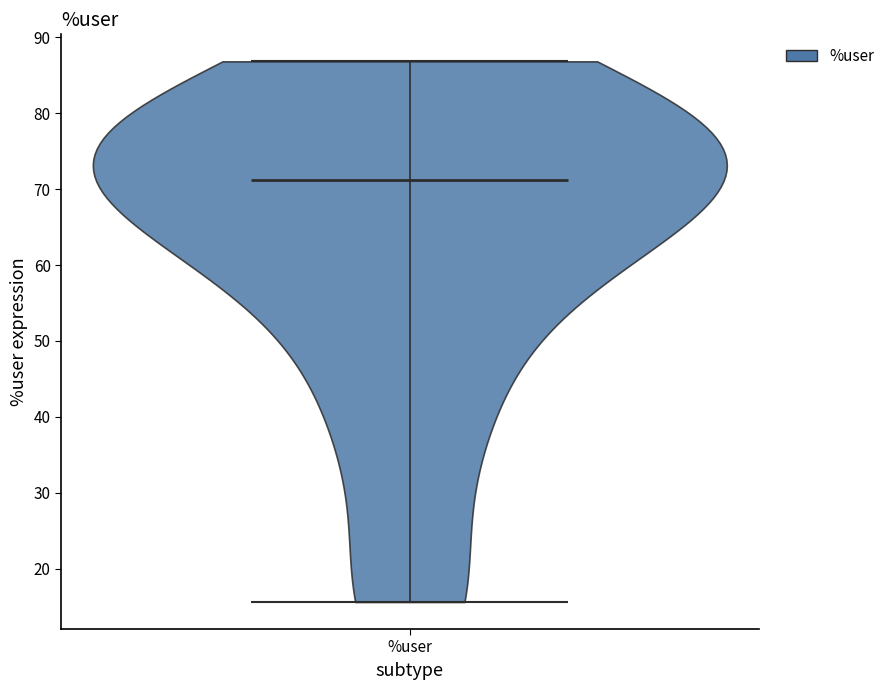

Read this violin plot against the y-axis: where its median line is, and the lowest and highest points the violin reaches. The values are not printed on the chart, so give them approximately, as read against the axis.

median line 71, lowest point 16, highest point 87